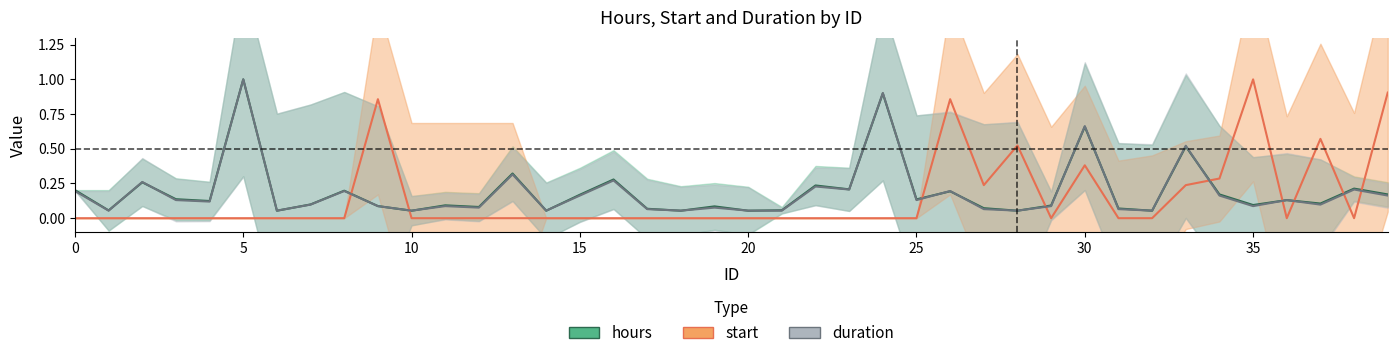

At which category does duration reach its first local valley?

1